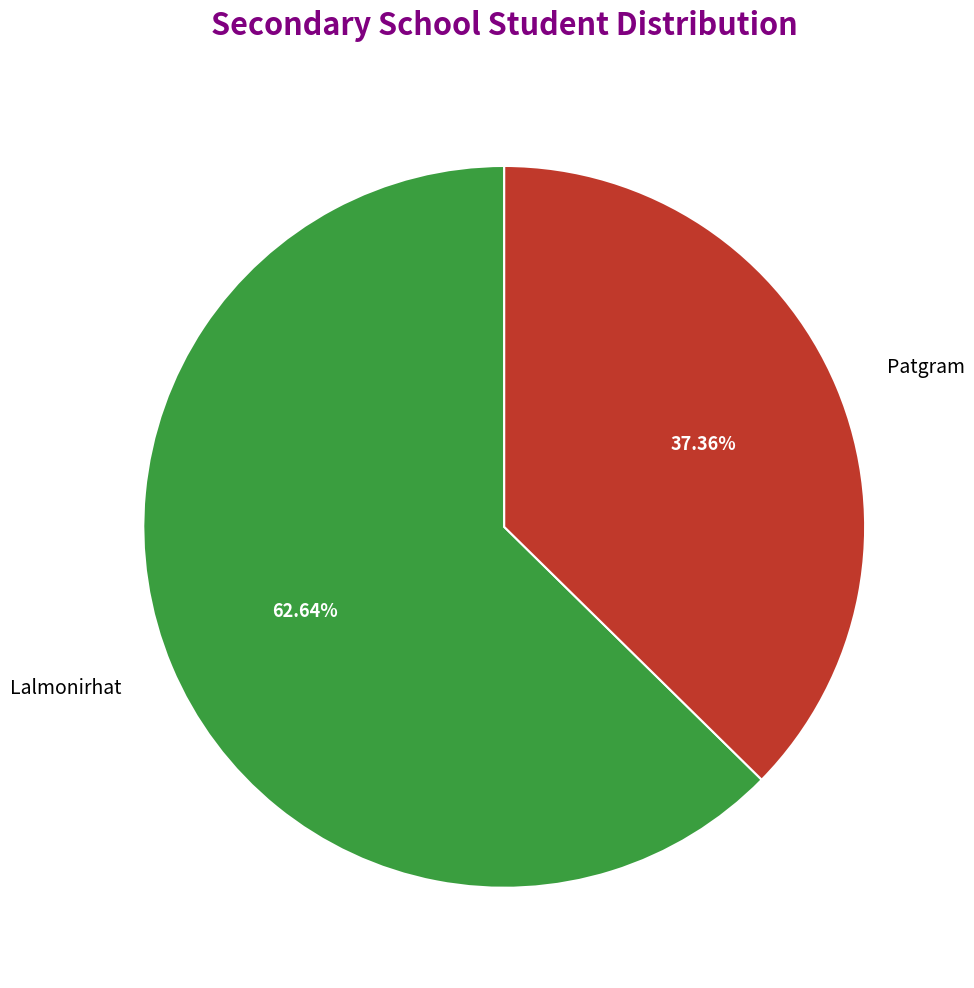

What percentage do Lalmonirhat and Patgram together represent?

100.0%